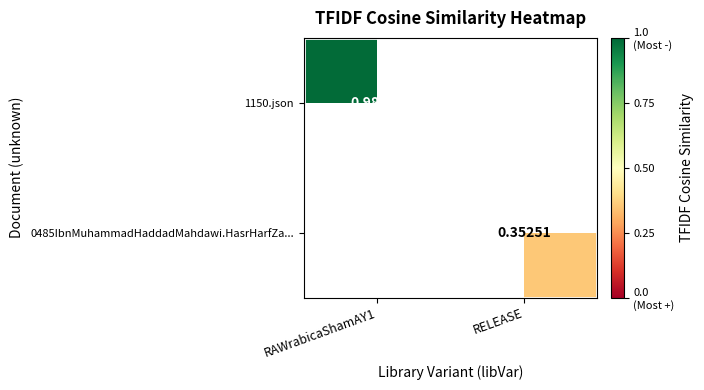

At RELEASE, list the series in order from smallest to largest.

1150.json, 0485IbnMuhammadHaddadMahdawi.HasrHarfZa...